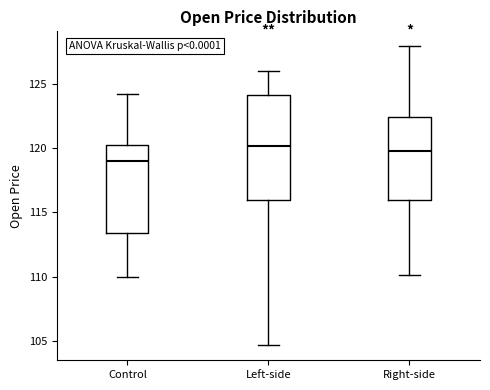

Which box is the tallest, from its lower edge to its upper edge?

Left-side